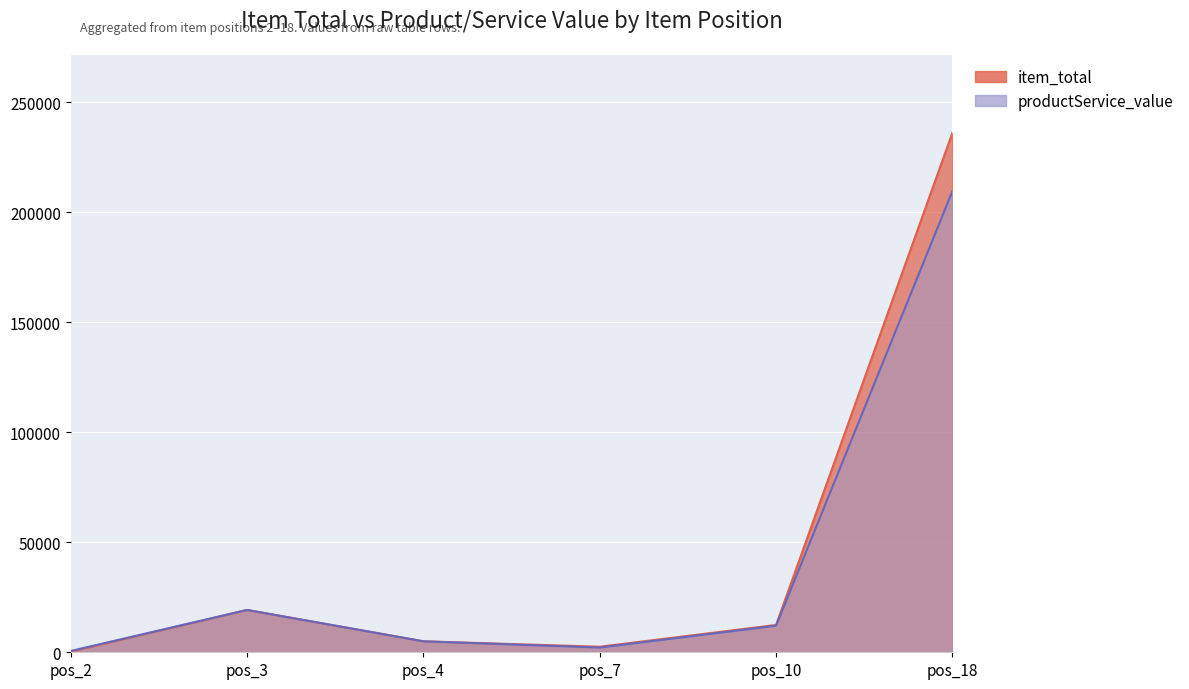

What are all the series names shown in the legend?

item_total, productService_value